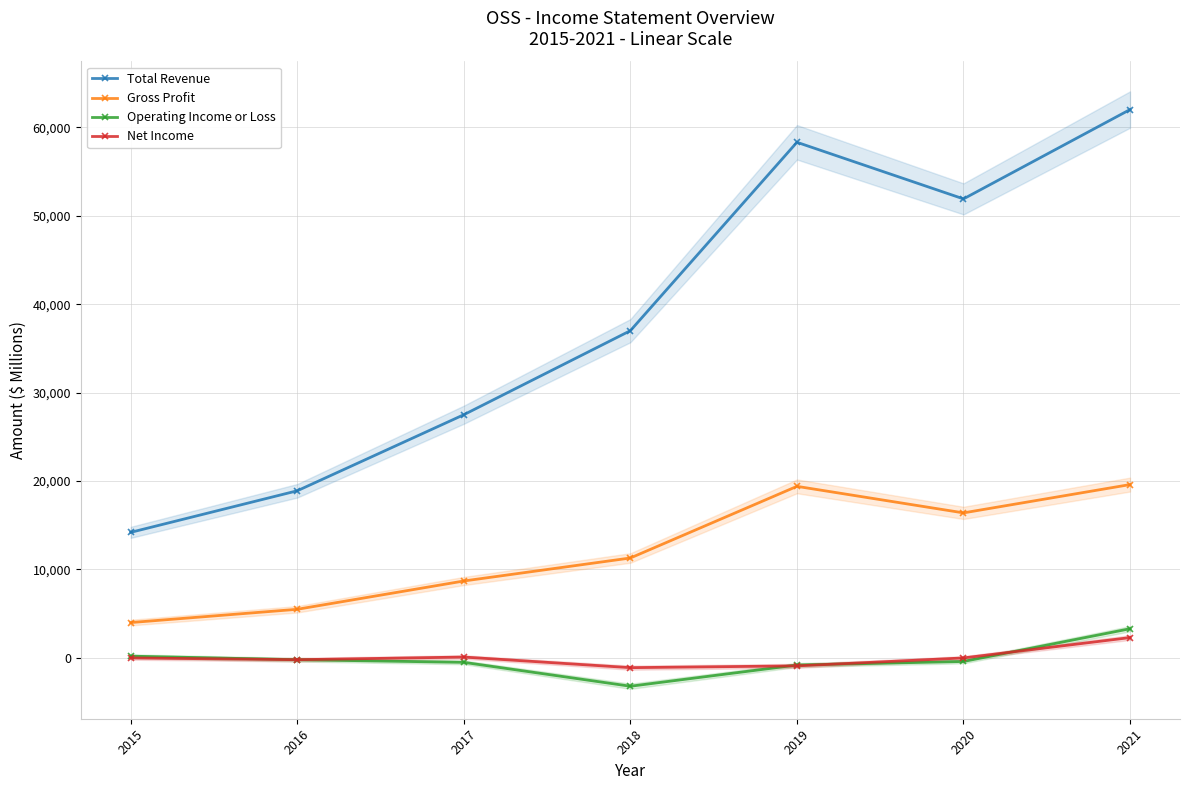

How many data points in Net Income are above 0?

2